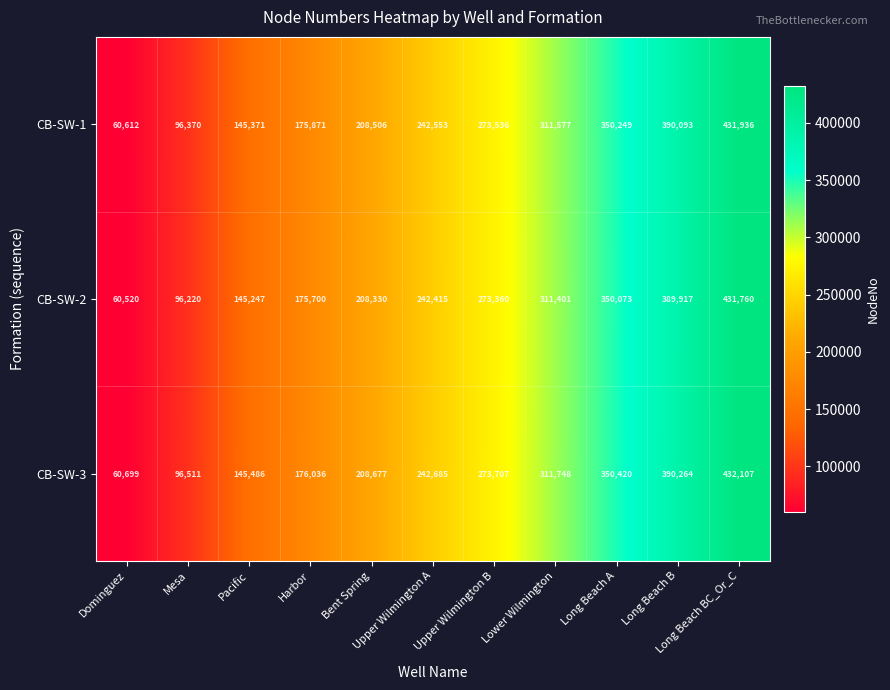

What is the lowest value of the CB-SW-1 series?

60612